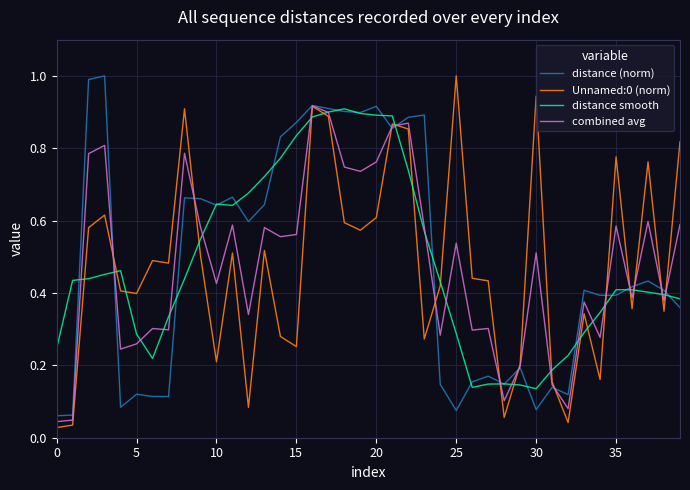

What is the greatest value displayed?

1.0